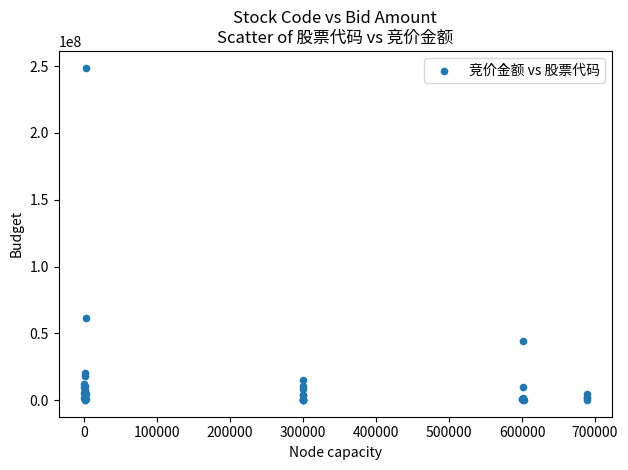

What Y value in the scatter plot is closest to 124499944?

61166875